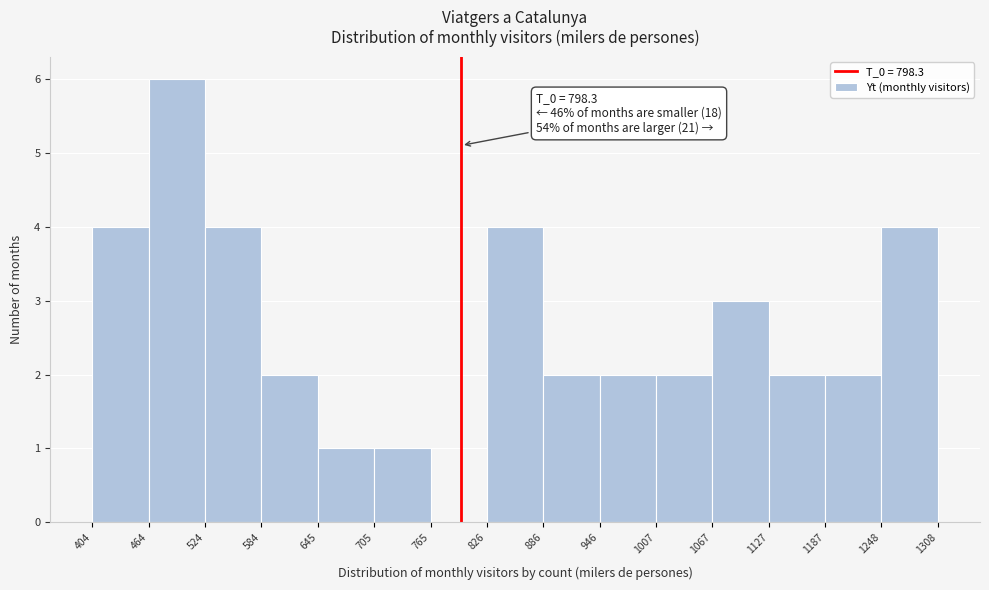

Which range on the x-axis has the tallest bar?

464 to 524